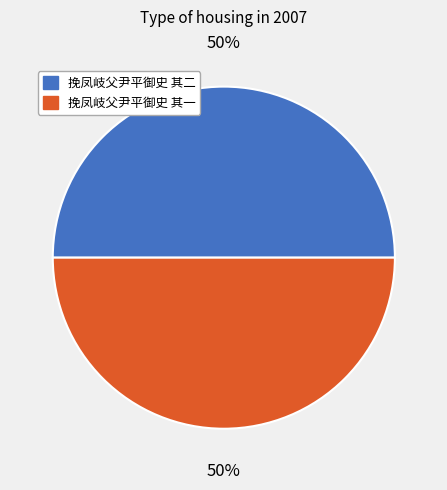

What percentage is the 挽凤岐父尹平御史 其一 slice, to the nearest percent?

50%